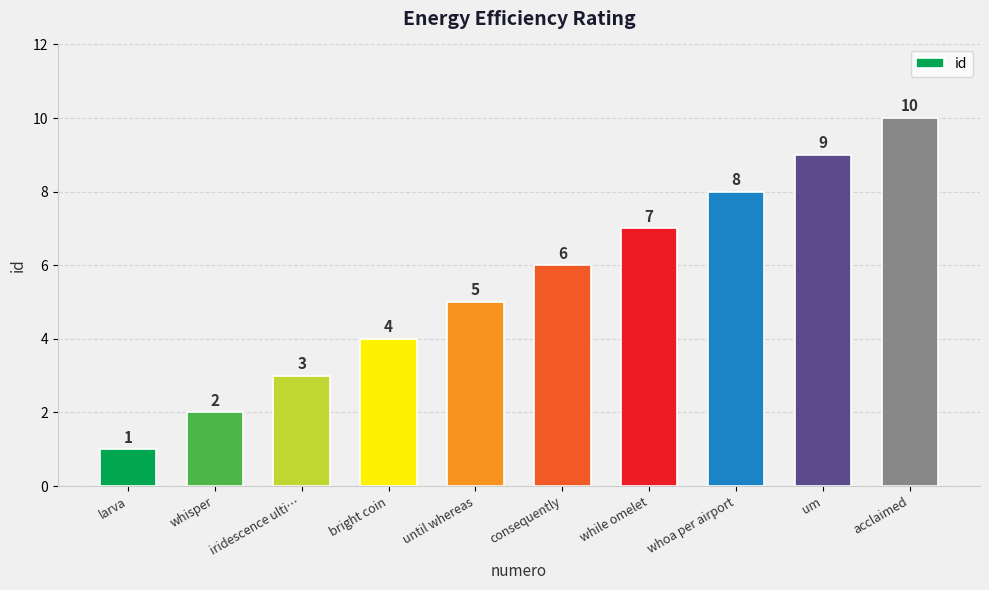

True or false: the data shows 4 at bright coin.

True